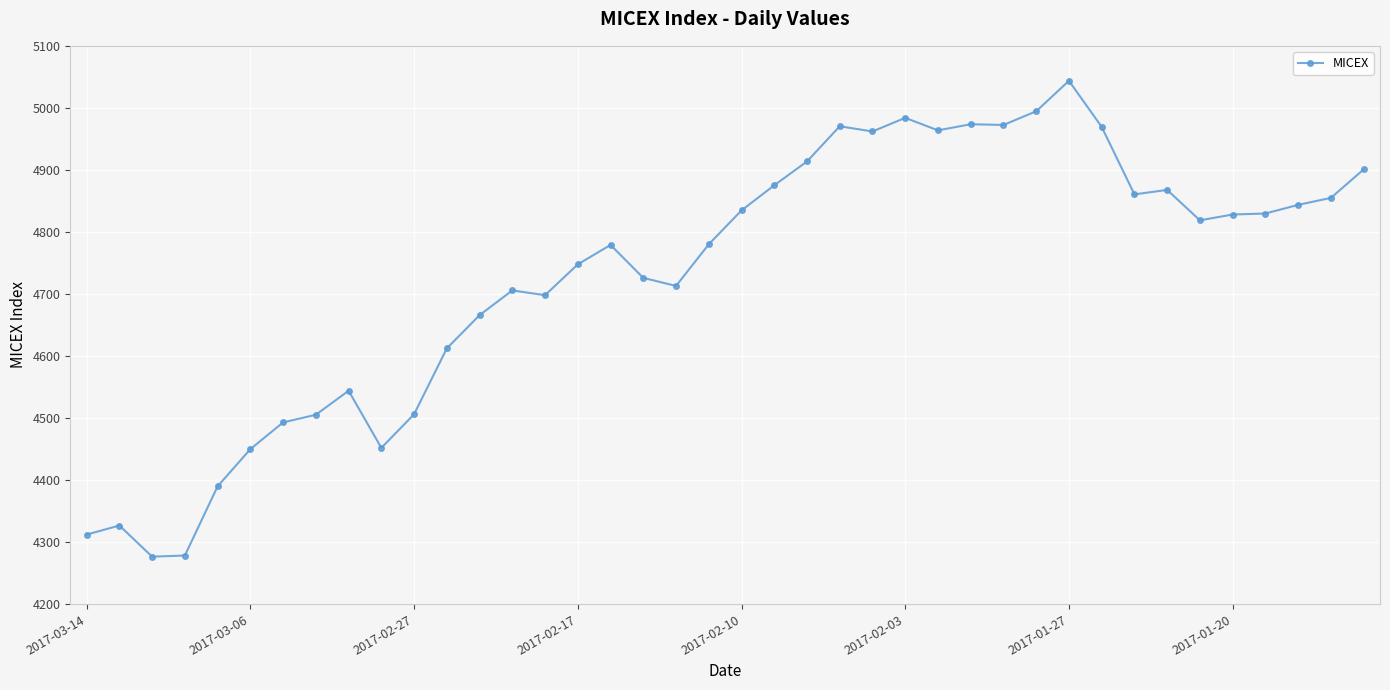

What is the sum of all values?

189222.7